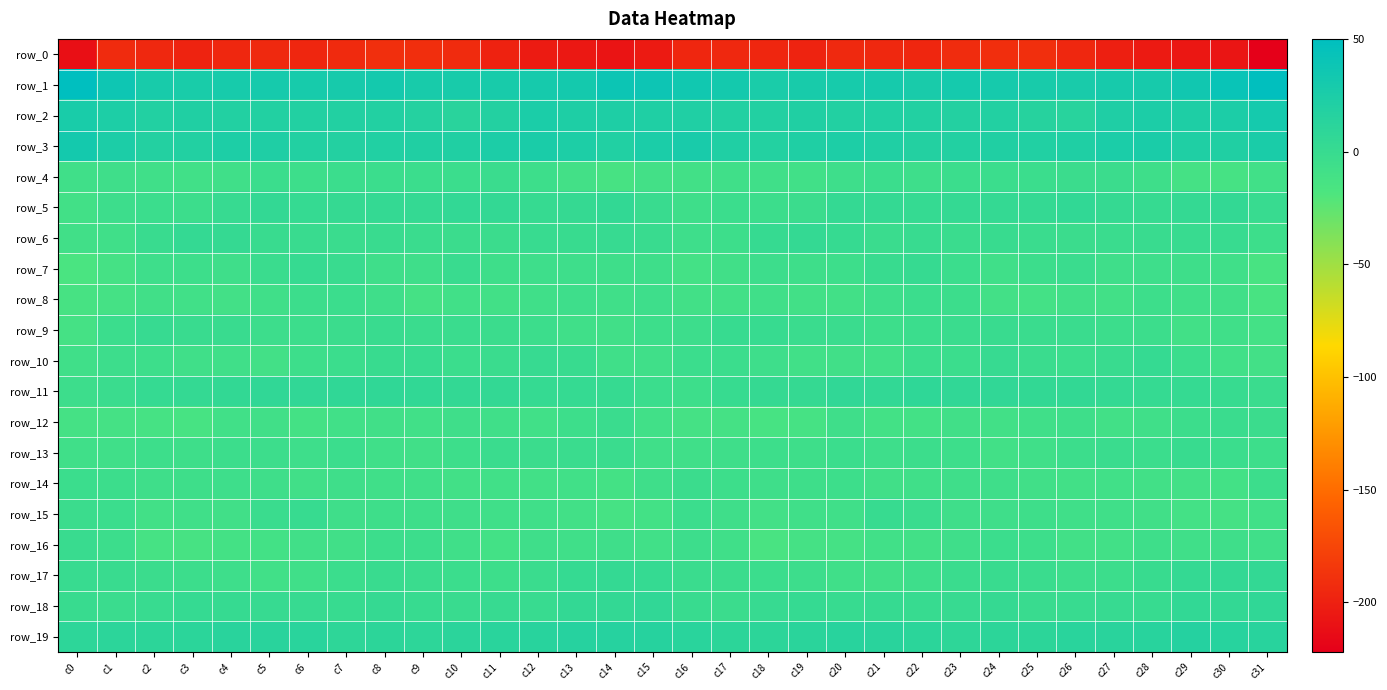

At which category does the chart reach its minimum across all series?

c31